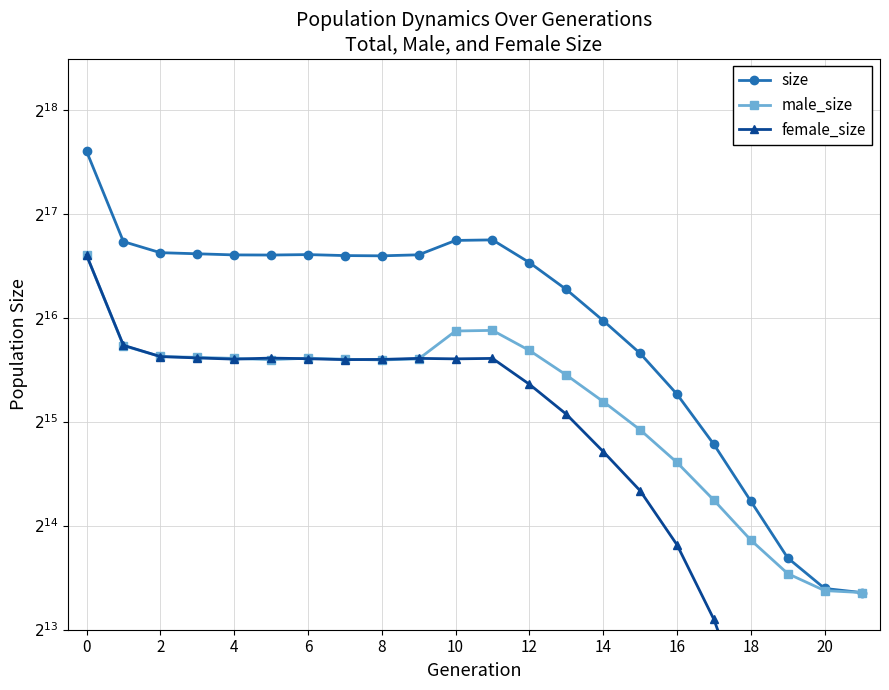

The female_size series shows 50651 at 0. True or false?

False